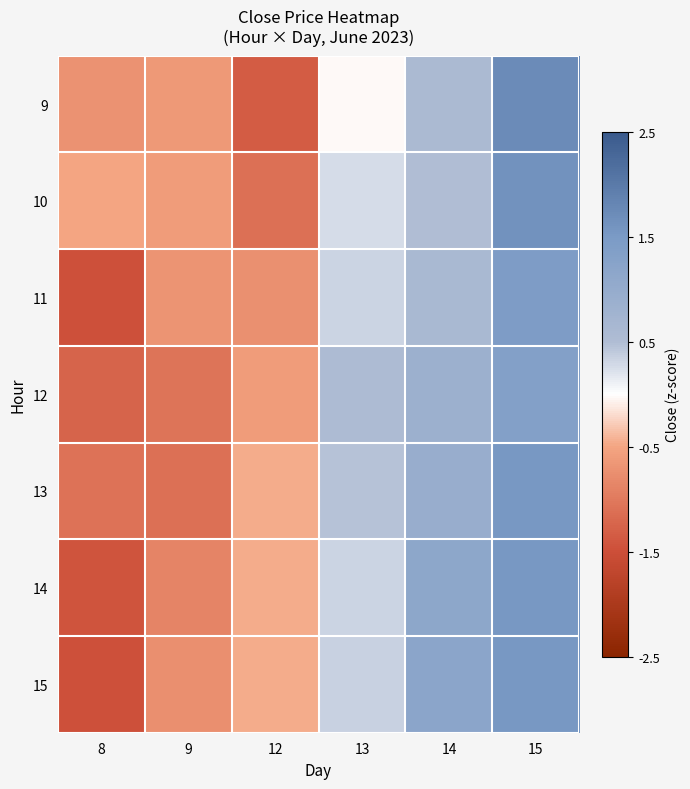

Count the number of categories in the chart.

6